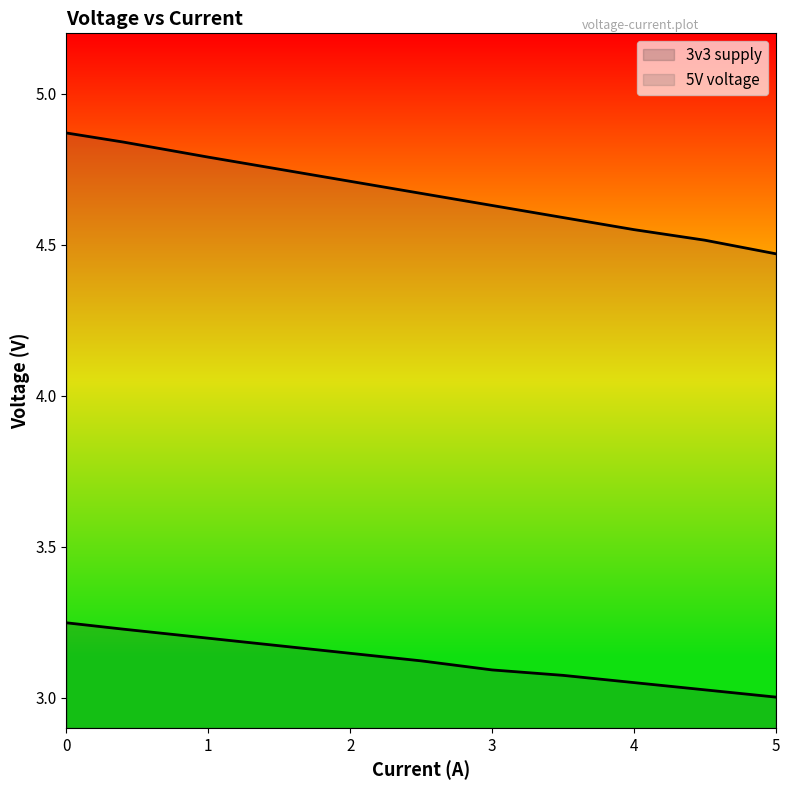

Between 1 and 5, which series saw the biggest shift?

5V voltage line